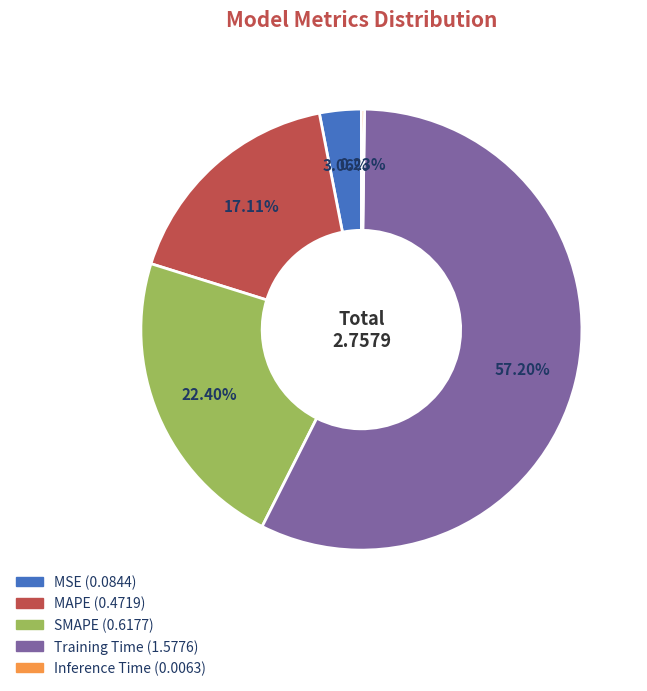

What is the largest slice in the pie chart?

Training Time